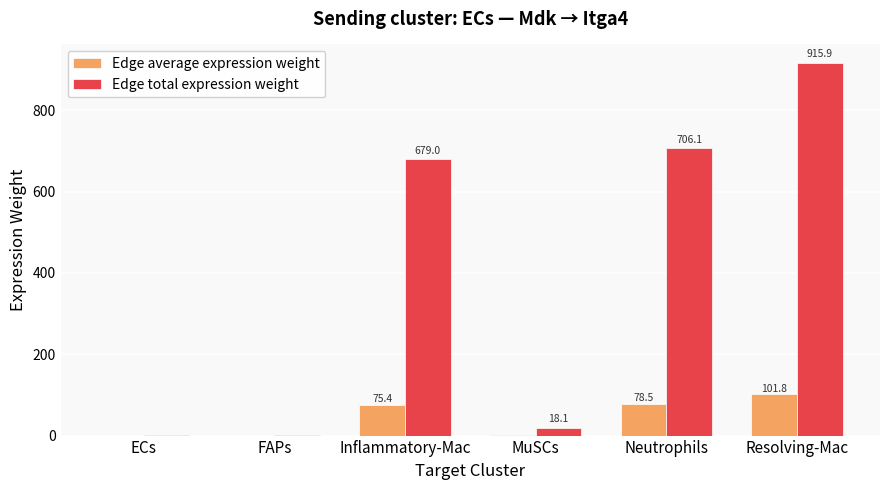

Which series has the largest total across all categories?

Edge total expression weight